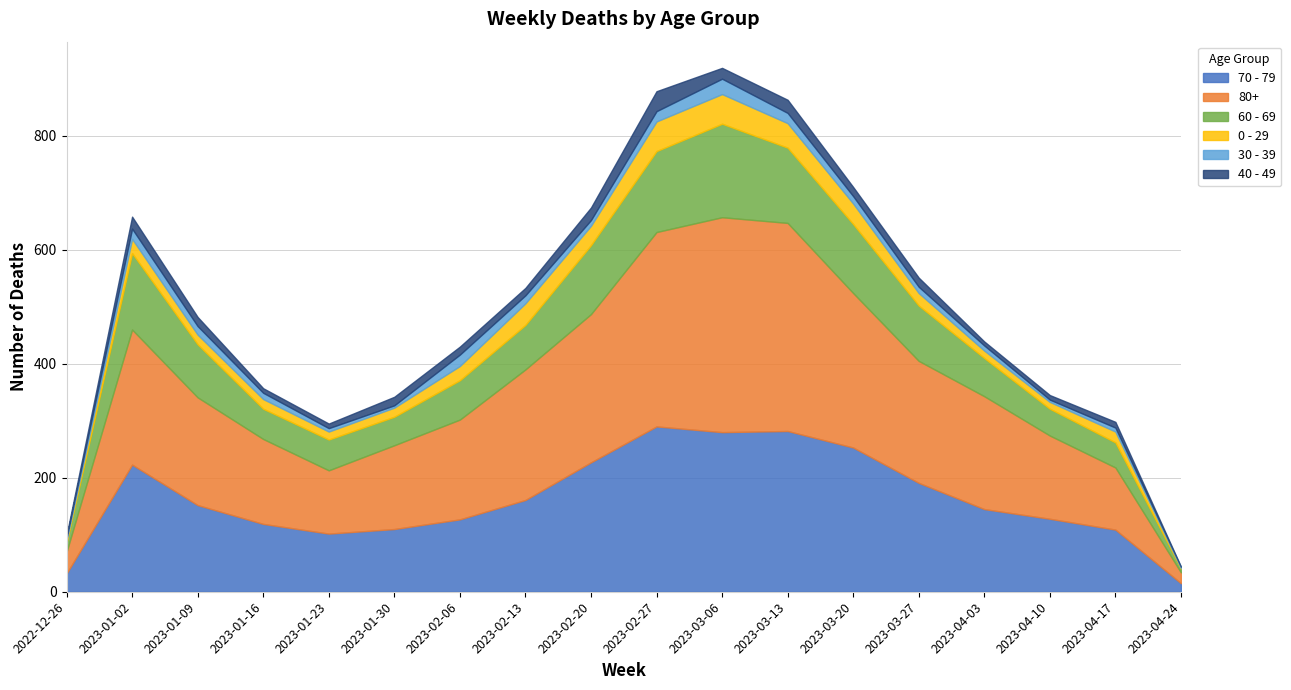

At which label is 40 - 49 closest to 17?

2023-01-09